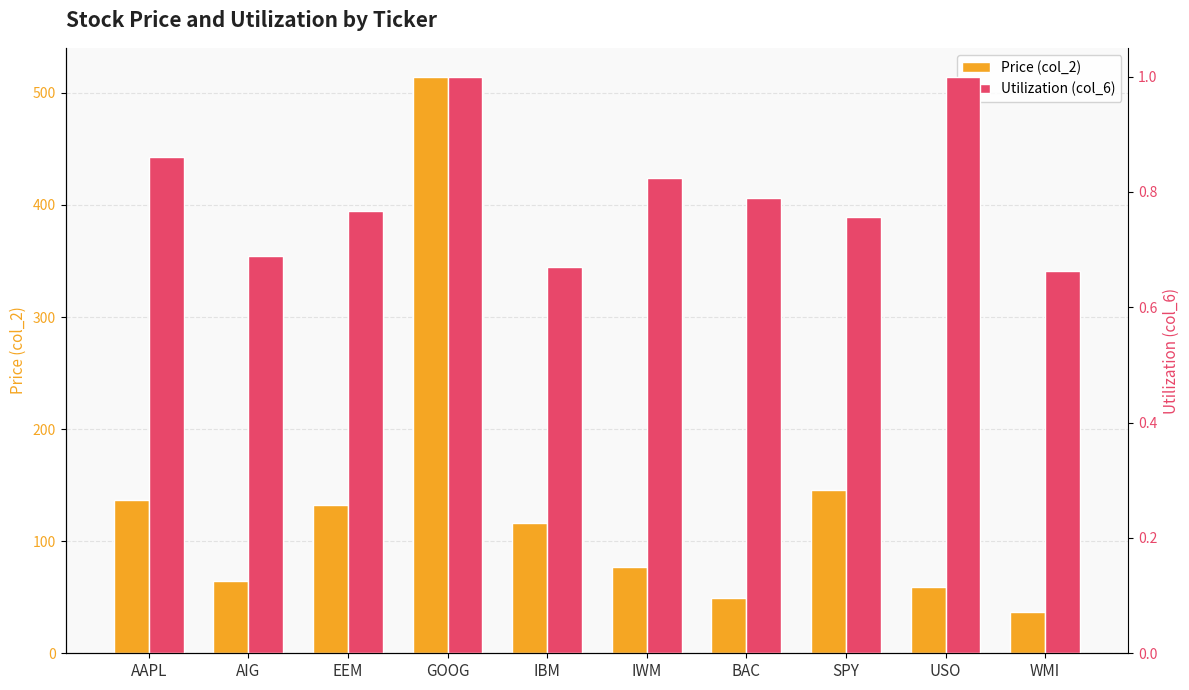

What is the label of the 6th bar from the left?

IWM